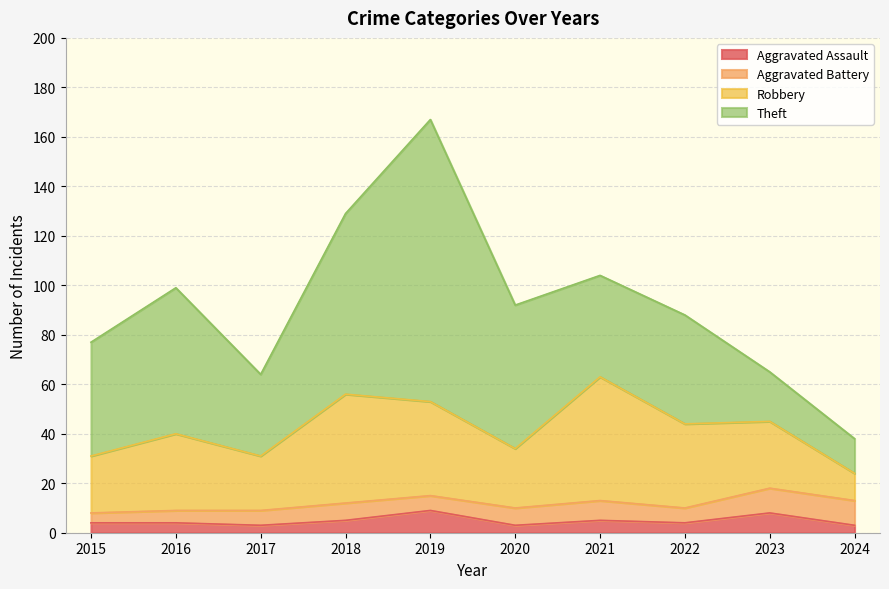

True or false: Theft and Aggravated Assault cross at least once.

False